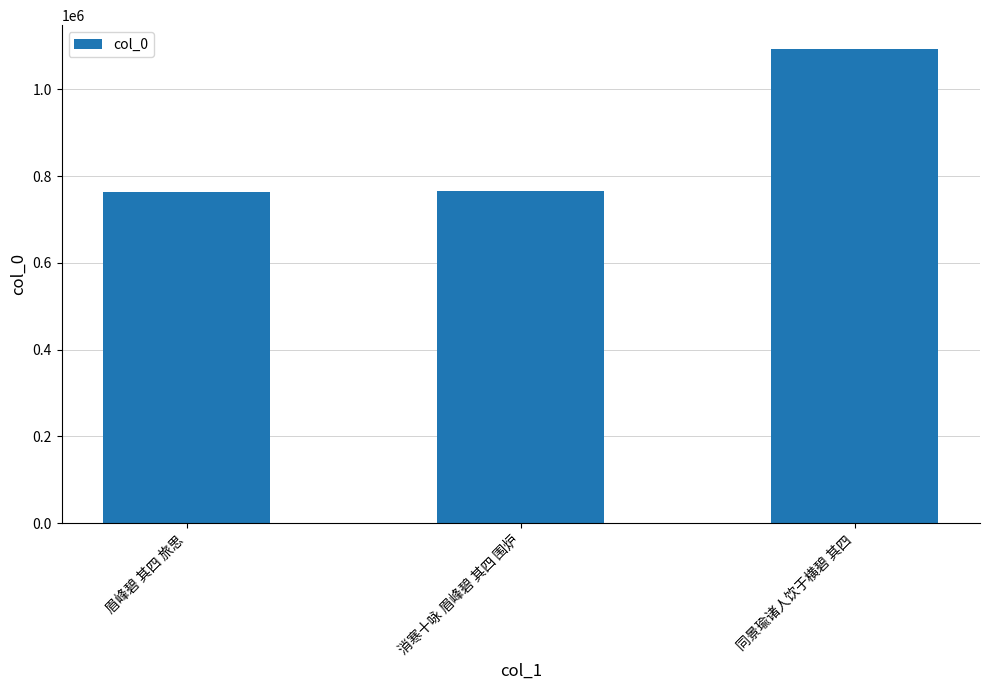

What position from the left is 同景瑜诸人饮于横碧 其四?

3